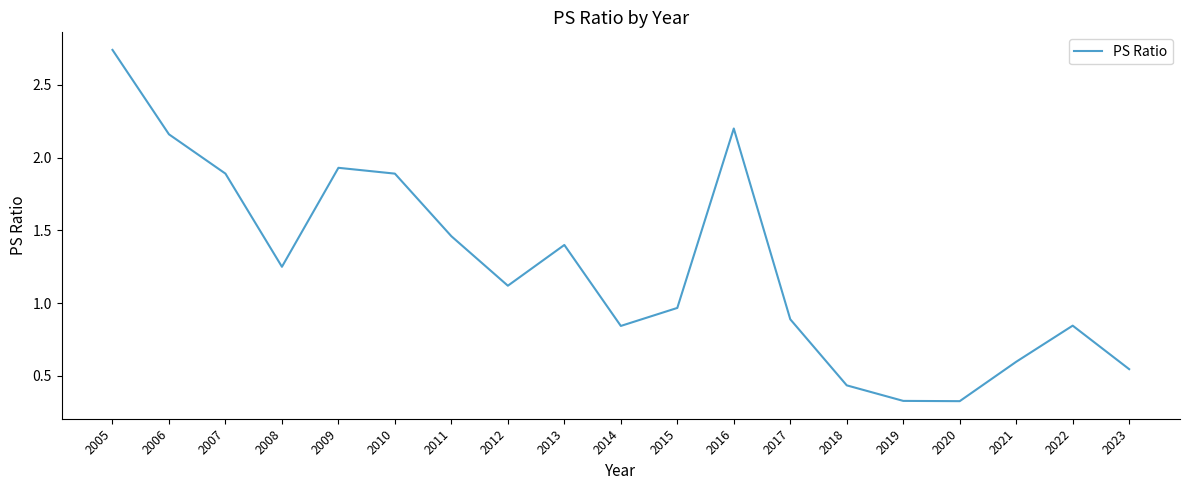

Is this an area chart (filled region under the line)?

No